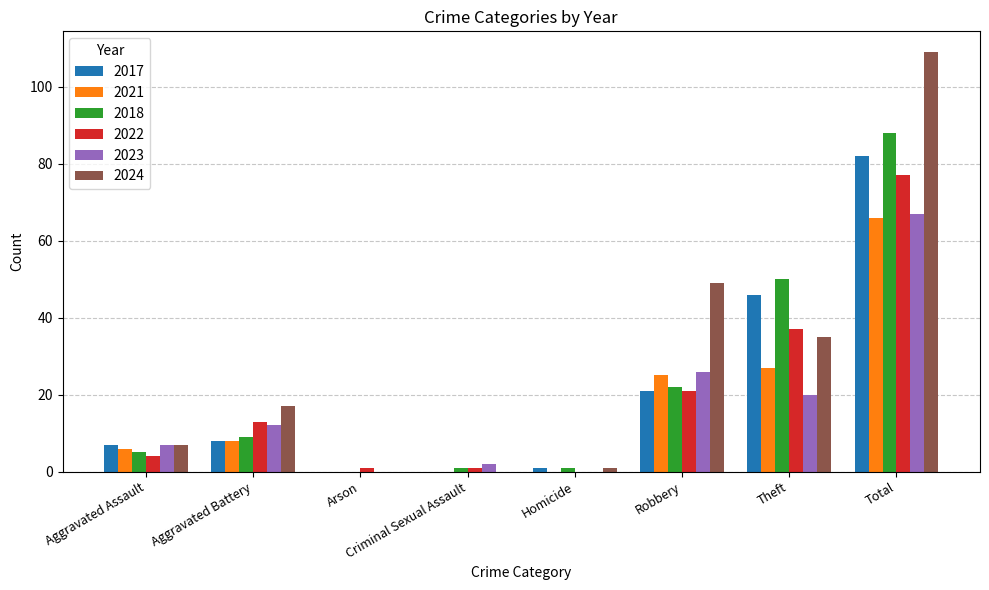

Count the number of categories in the chart.

8